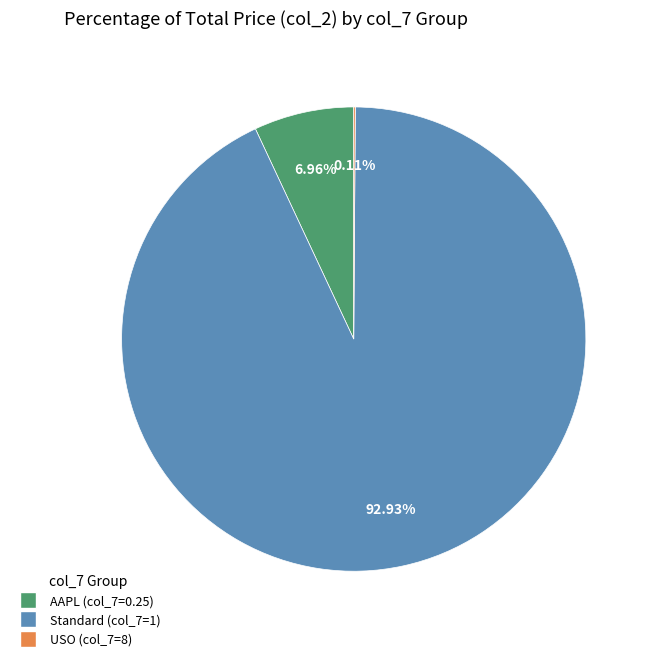

Which has a higher value, Standard (col_7=1) or AAPL (col_7=0.25)?

Standard (col_7=1)